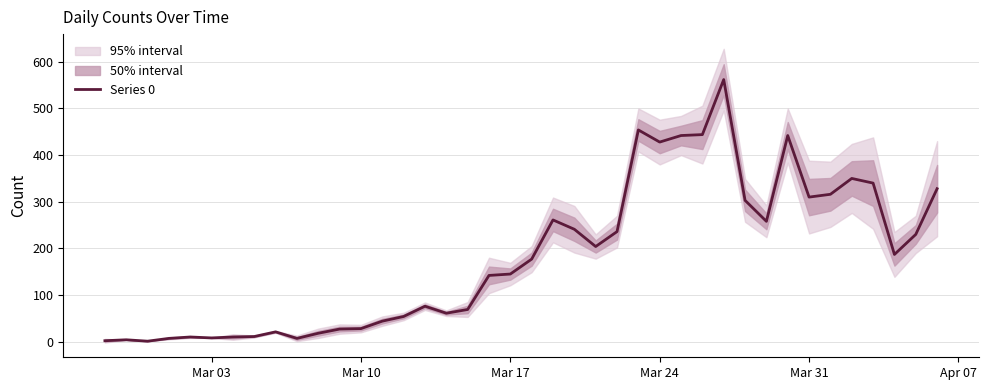

What is the maximum value shown in the chart?

562